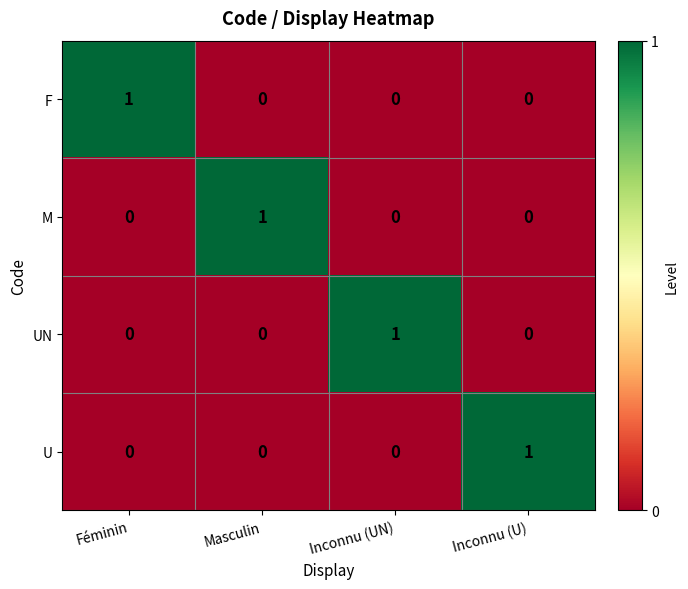

The value of F at Inconnu (U) is 0. True or false?

True